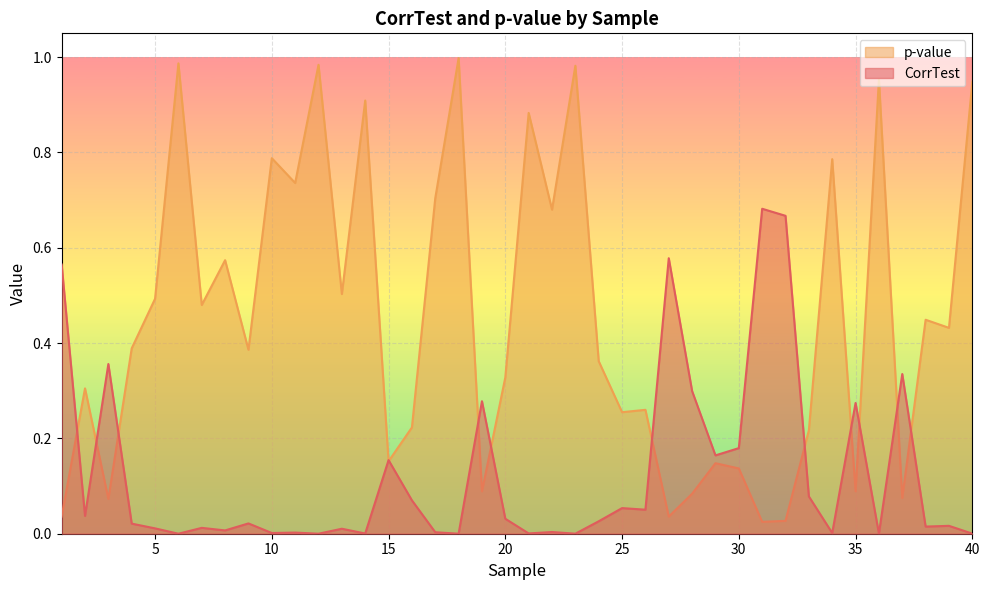

Where do p-value and CorrTest first cross each other?

1 and 2